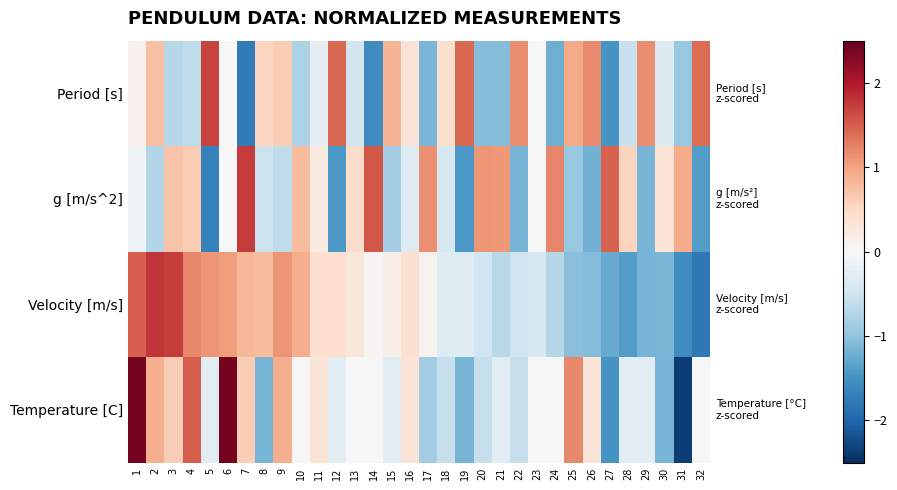

List the series in order of their peak value, lowest first.

Period [s], g [m/s^2], Velocity [m/s], Temperature [C]